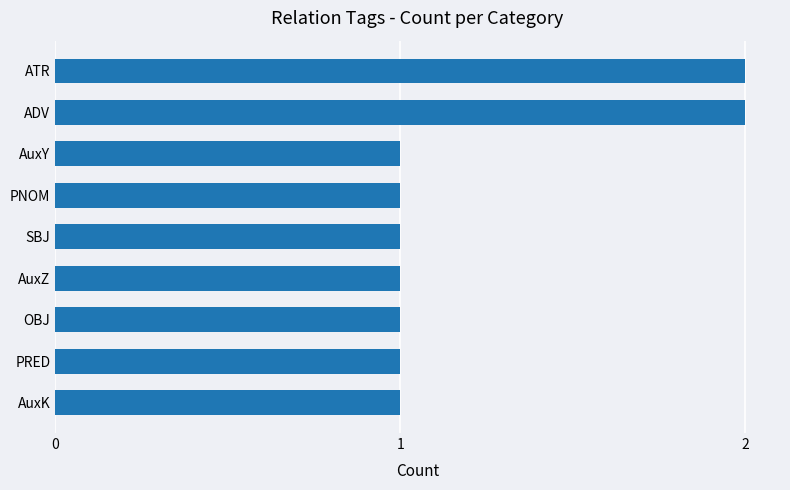

What is the smallest value displayed?

1